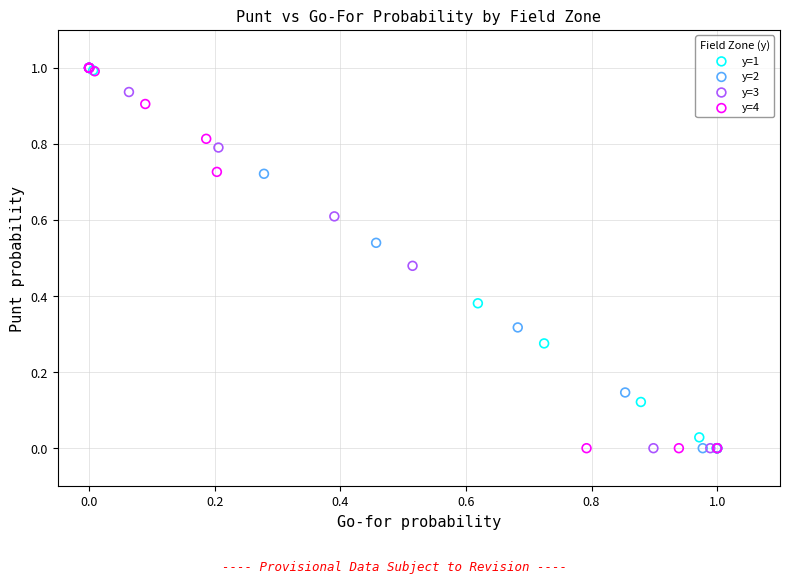

What are all the series names shown in the legend?

y=1, y=2, y=3, y=4